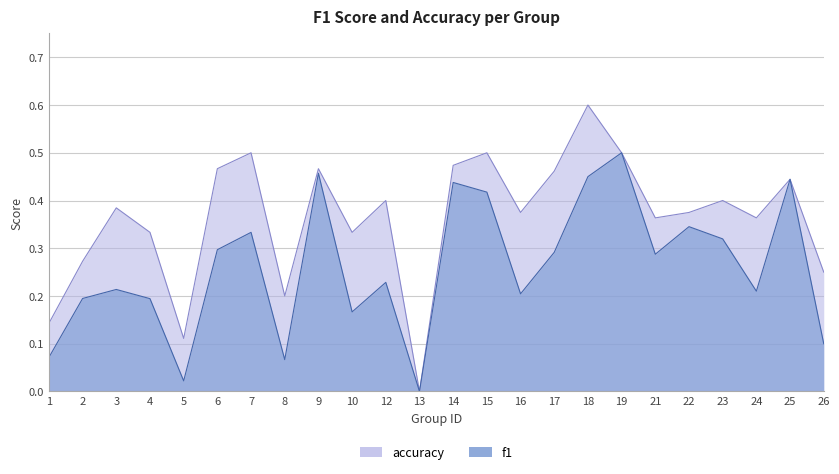

What is the difference between the highest and lowest values at 23?

0.1